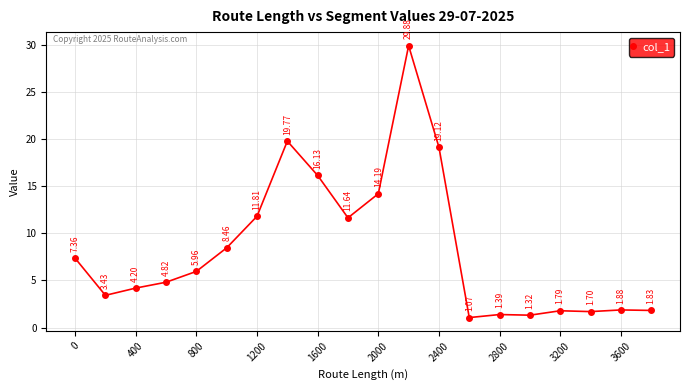

True or false: the data has more than 2 interior local peaks.

True